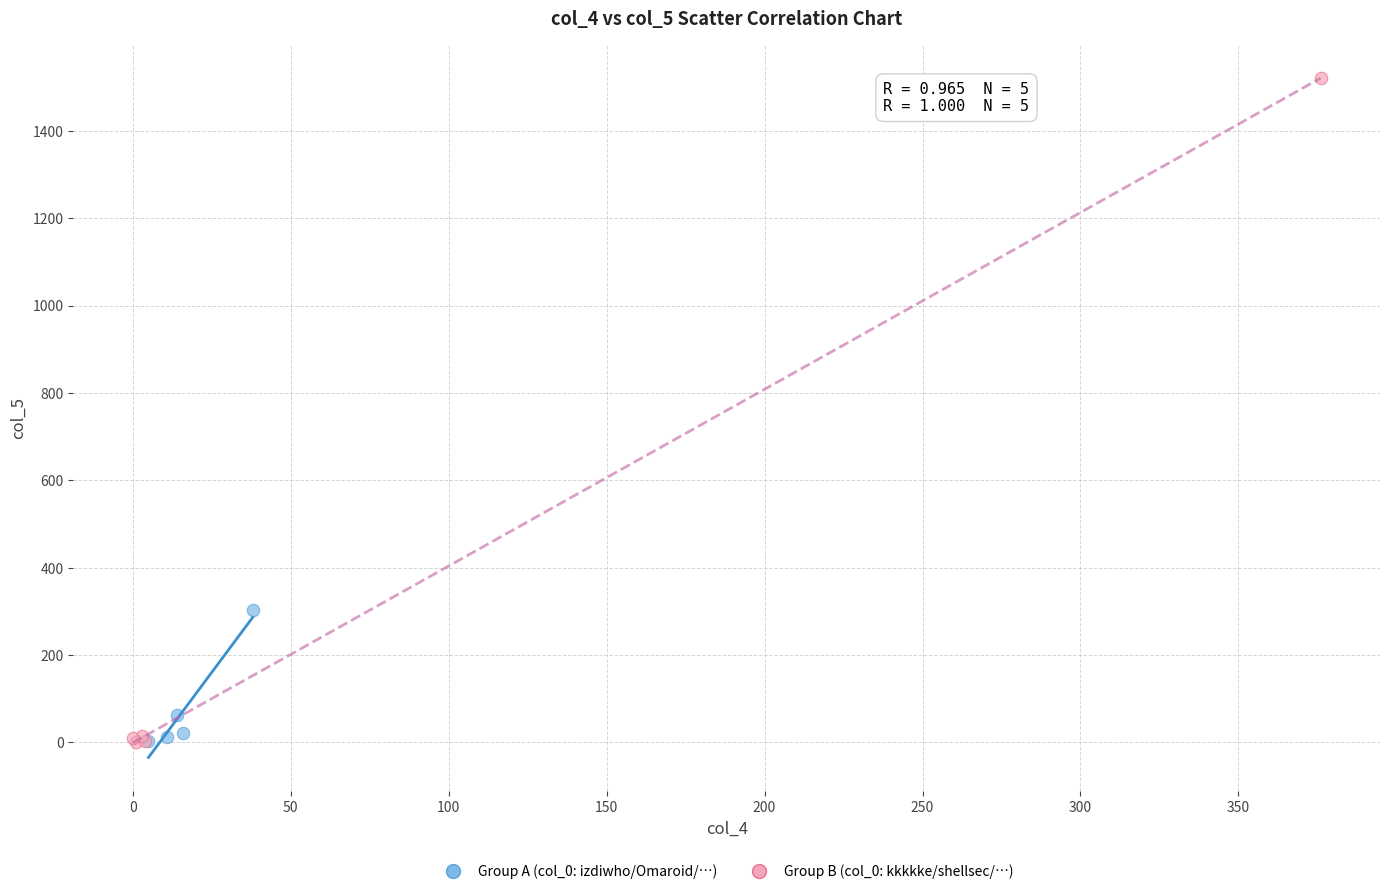

Which series reaches the maximum Y coordinate?

Group B (col_0: kkkkke/shellsec/…)